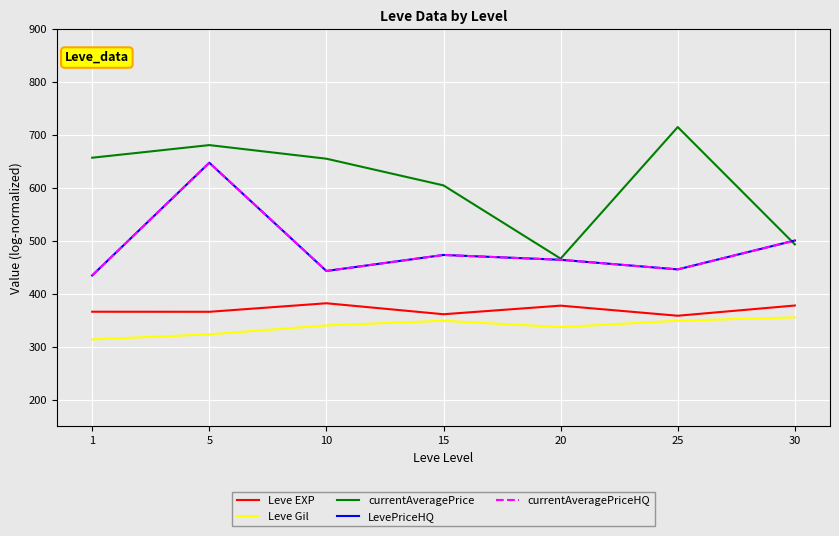

At which category does currentAveragePrice reach its first local valley?

20